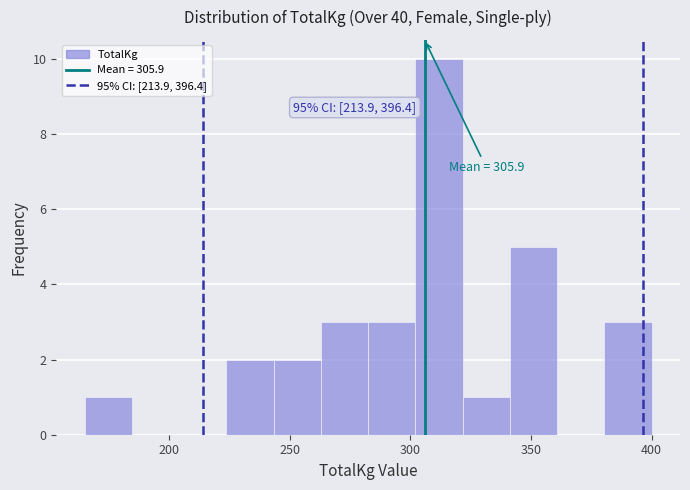

Around what value on the x-axis is the tallest bar? Give the approximate position of its centre, as read against the axis.

310